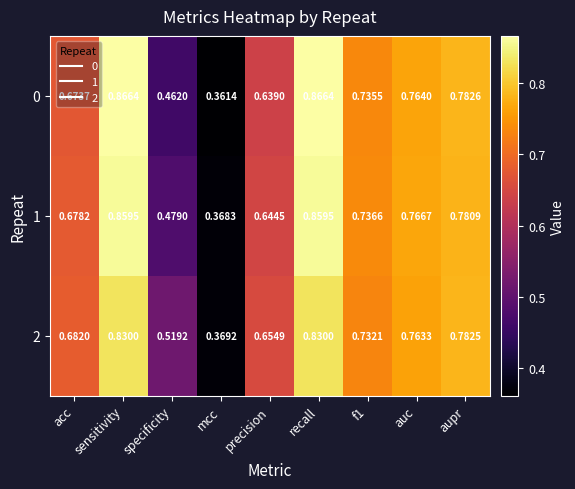

Which category has the lowest value in the 0 series?

mcc